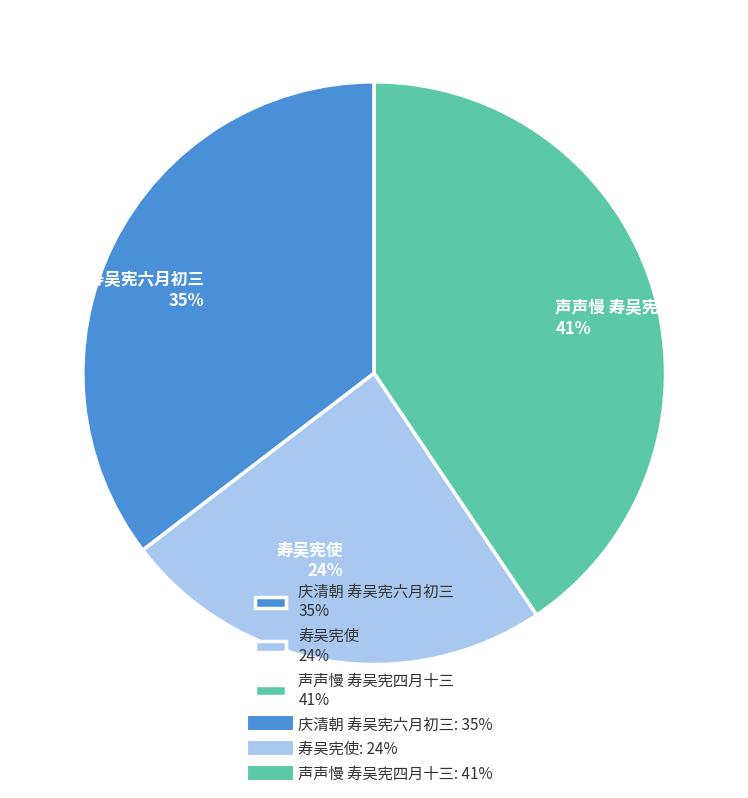

Which category has the biggest portion of the pie?

声声慢 寿吴宪四月十三